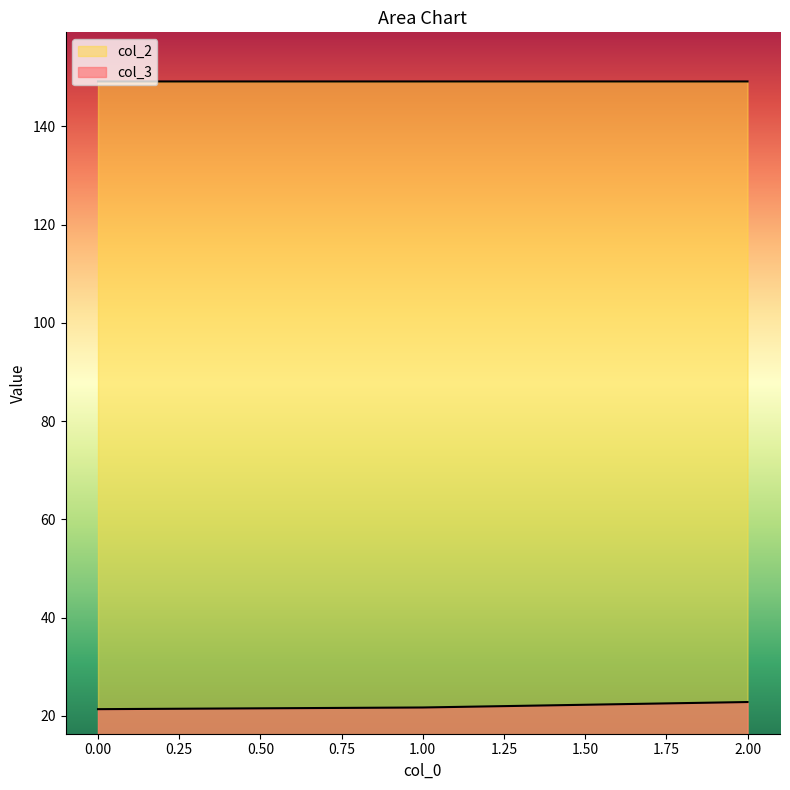

What is the sum of the col_3 values at 2 and 1?

44.6